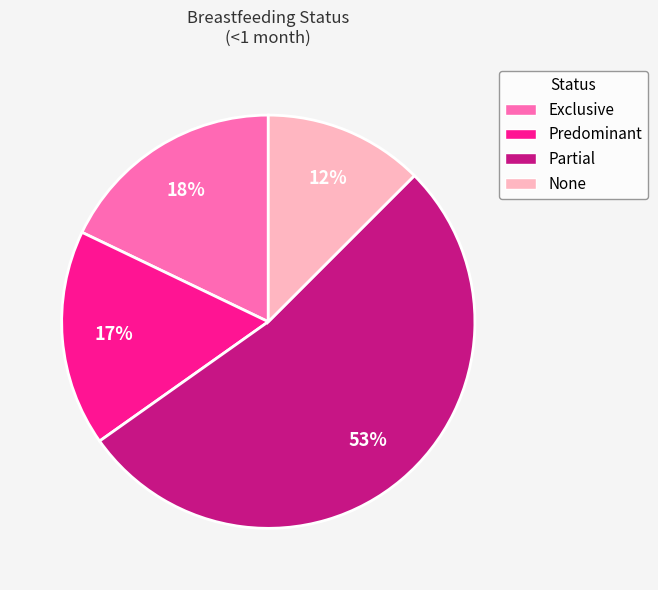

Rank the categories by value from highest to lowest.

Partial, Exclusive, Predominant, None